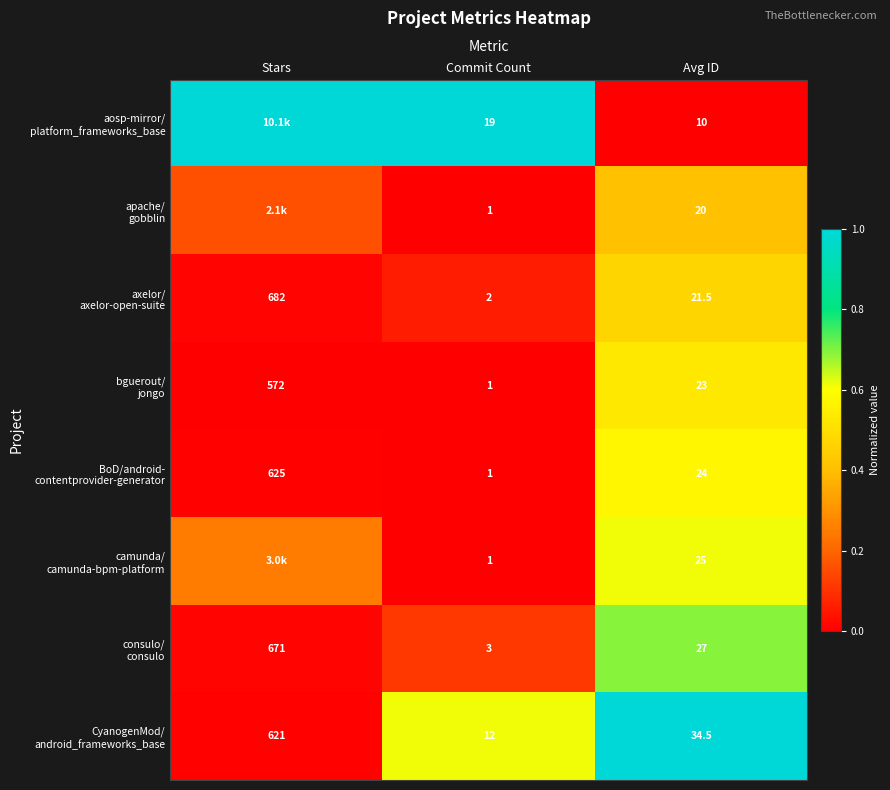

Is the value of BoD/android- contentprovider-generator at Commit Count greater than the value of consulo/ consulo at Commit Count?

No